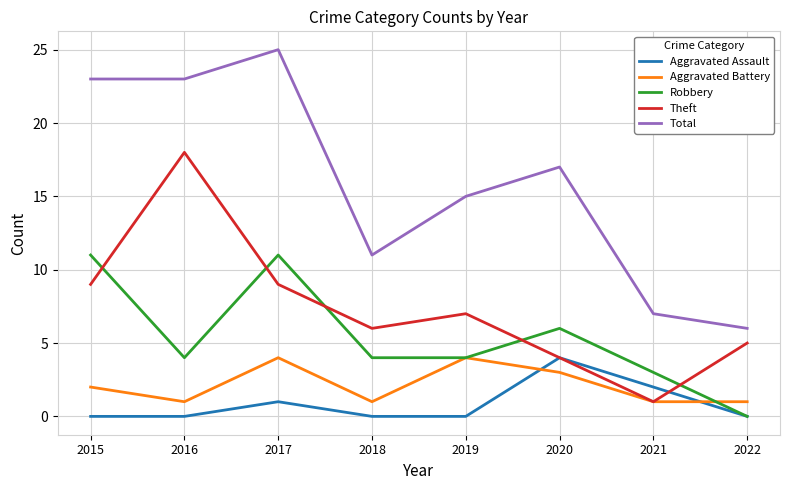

What is the total value across all series at 2020?

34